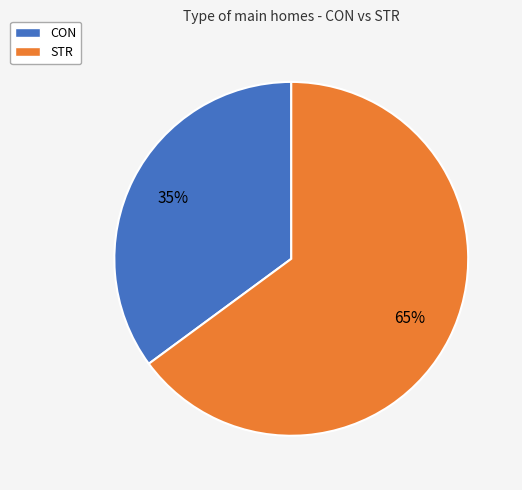

Is the sum of STR and CON greater than half?

Yes